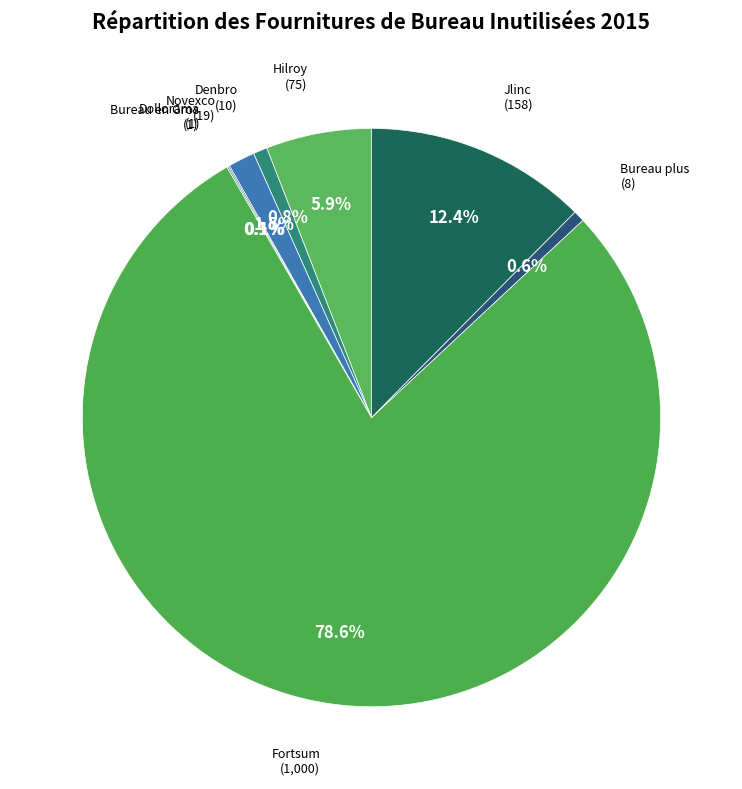

What is the largest slice in the pie chart?

Fortsum